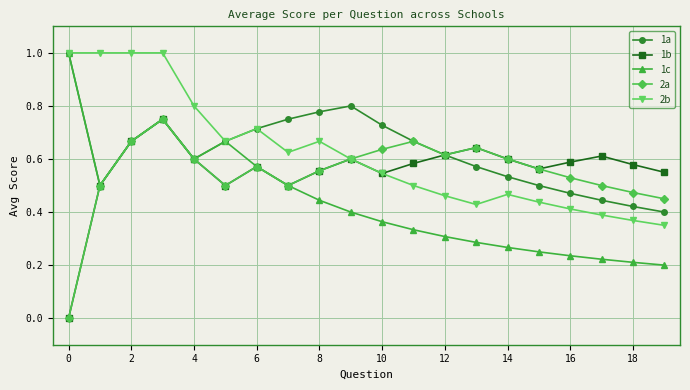

What are all the series names shown in the legend?

1a, 1b, 1c, 2a, 2b